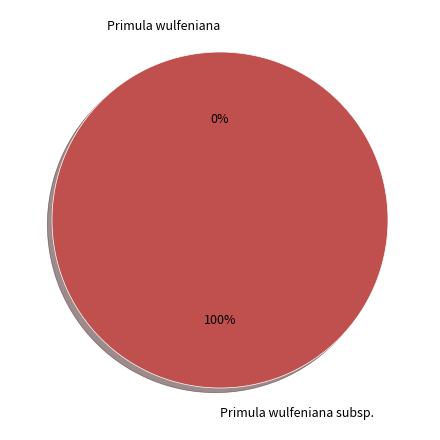

How many slices are in this pie chart?

2